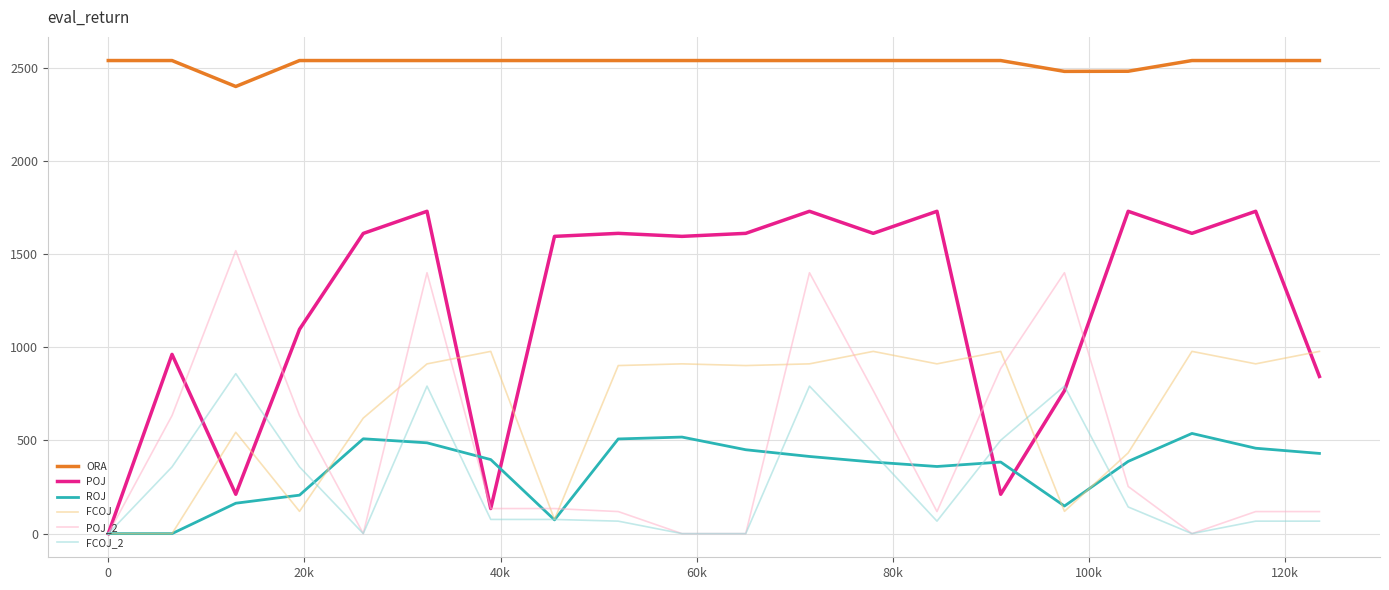

True or false: ORA and POJ intersect in this chart.

False